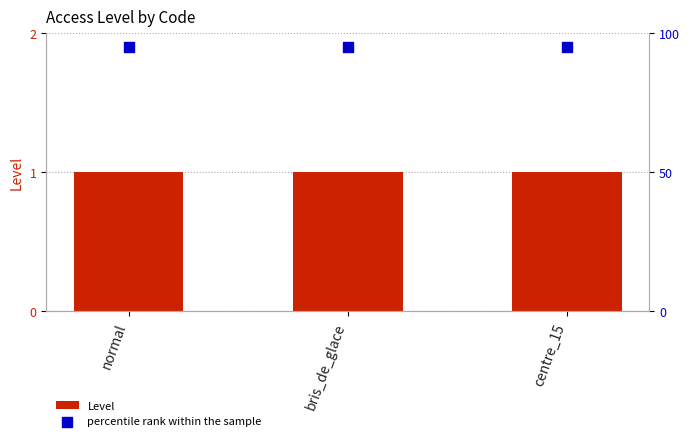

Is the value of percentile rank within the sample at normal greater than the value of Level at centre_15?

Yes